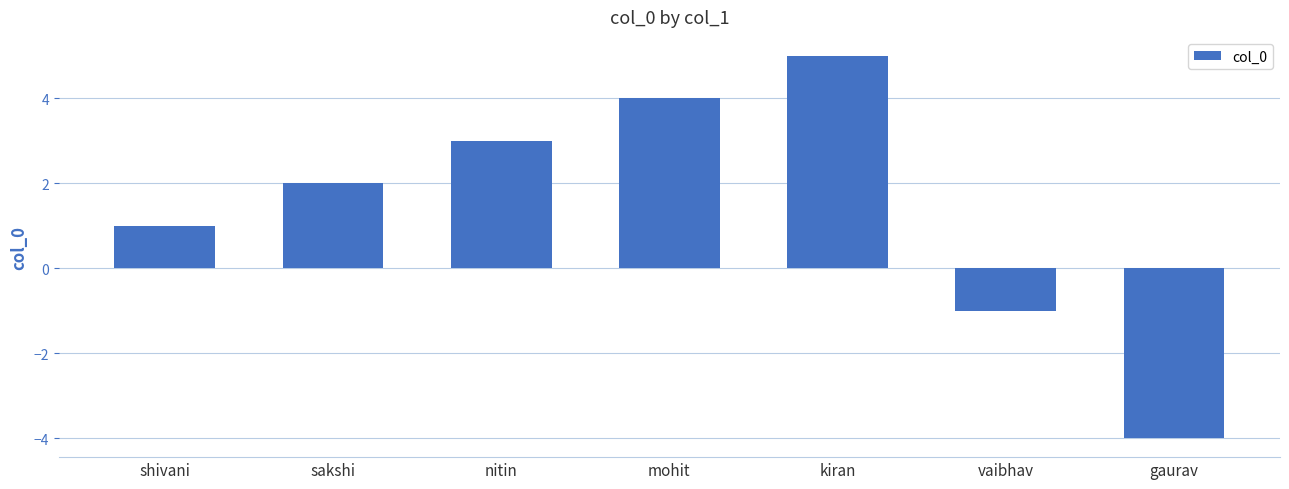

Reading right to left, extract all data points from this chart.

-4	-1	5	4	3	2	1